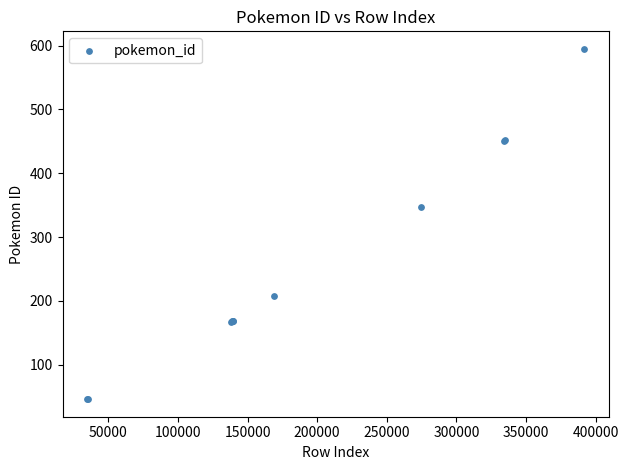

What Y value in the scatter plot is closest to 320?

347